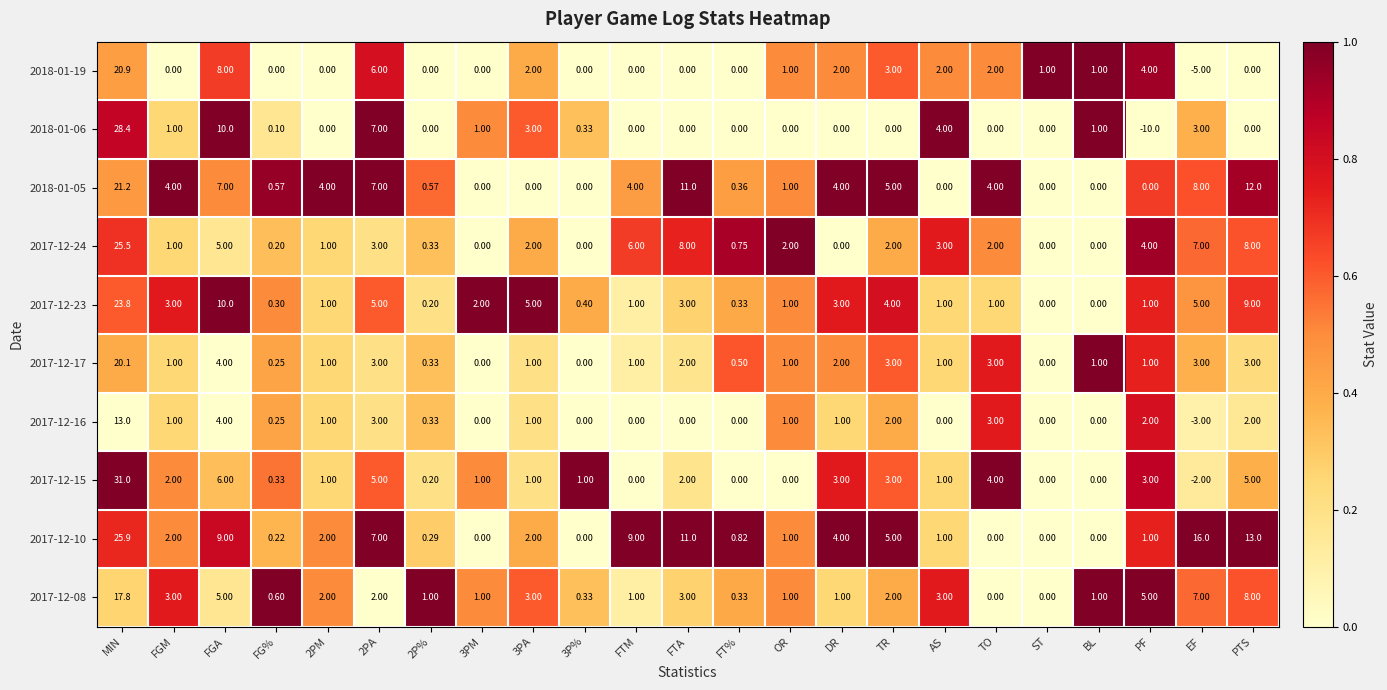

Is the value of 2017-12-24 at FGM greater than the value of 2017-12-23 at ST?

Yes